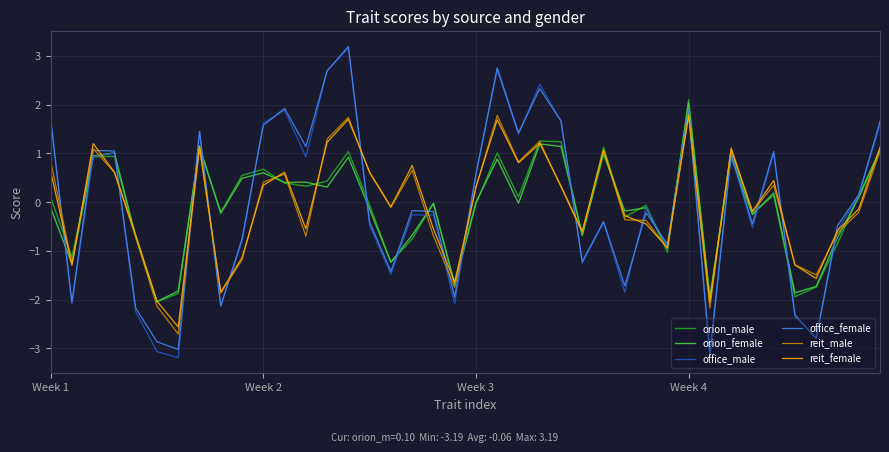

Which series has the largest range (max minus min)?

office_male